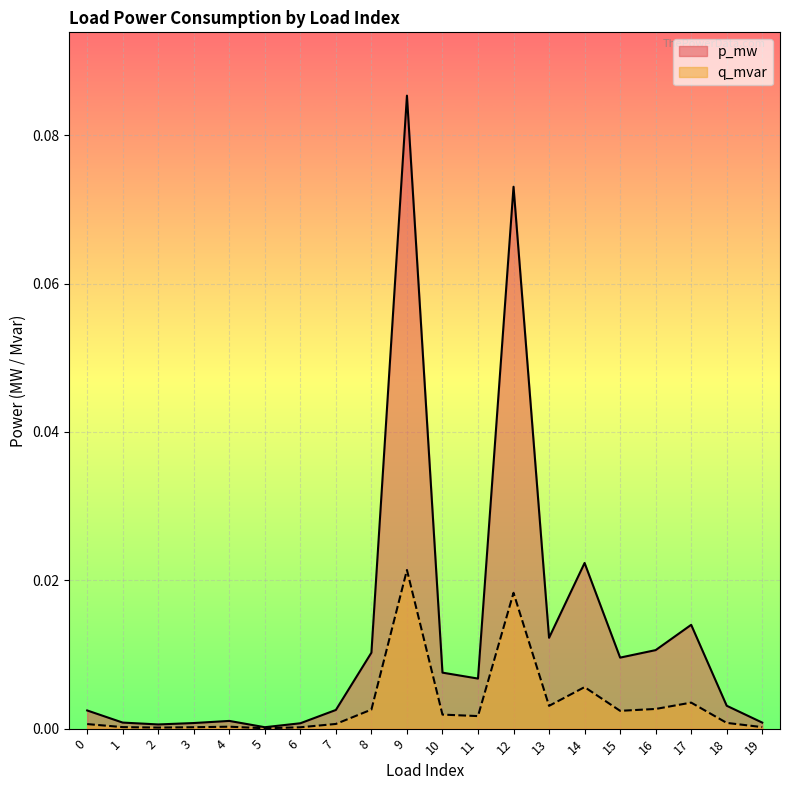

How many lines are shown in the chart?

2